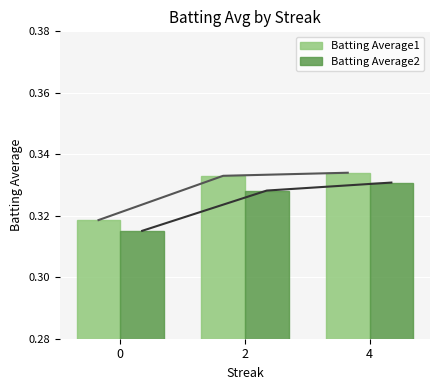

The Batting Average1 series shows 0.5 at 4. True or false?

False